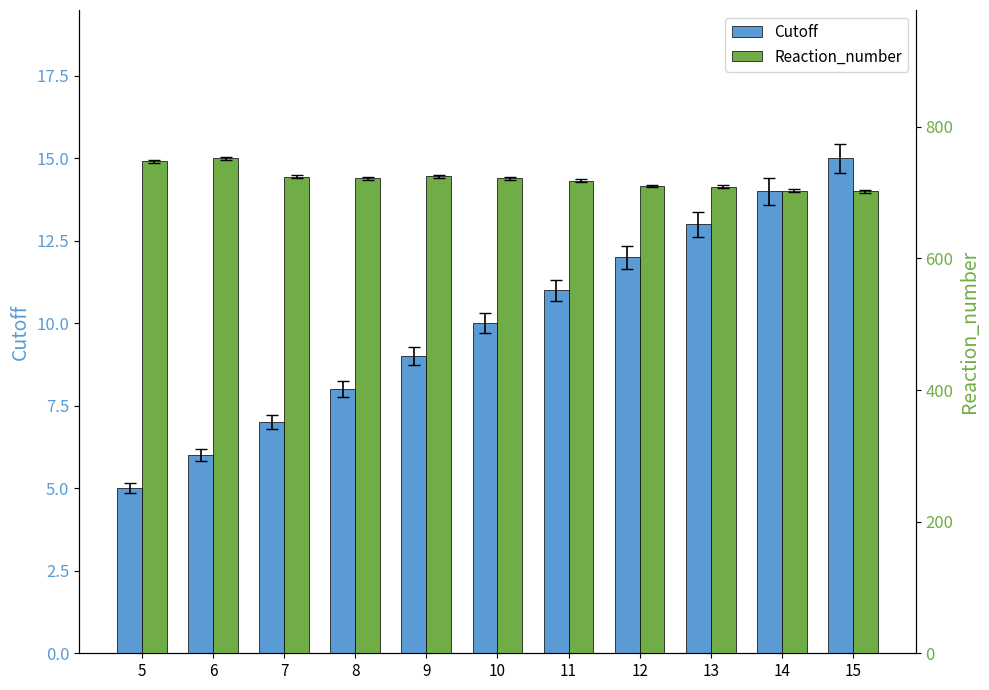

What are all the series names shown in the legend?

Cutoff, Reaction_number